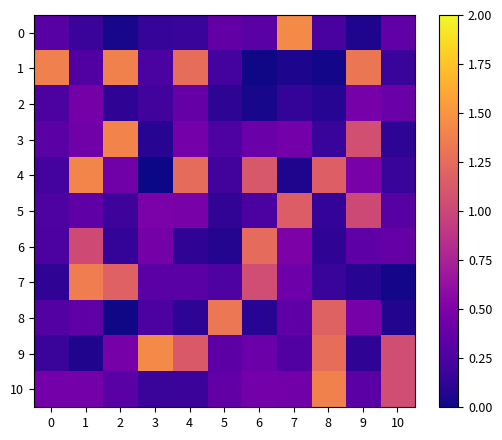

Reading left to right, extract all data points from this chart.

0: 0=0.3	1=0.2	2=0.0	3=0.2	4=0.2	5=0.4	6=0.3	7=1.4	8=0.2	9=0.1	10=0.4
1: 0=1.4	1=0.3	2=1.4	3=0.2	4=1.3	5=0.2	6=0.0	7=0.1	8=0.0	9=1.3	10=0.2
2: 0=0.3	1=0.5	2=0.1	3=0.2	4=0.4	5=0.1	6=0.0	7=0.1	8=0.1	9=0.5	10=0.4
3: 0=0.3	1=0.4	2=1.4	3=0.1	4=0.4	5=0.3	6=0.4	7=0.4	8=0.2	9=1.1	10=0.1
4: 0=0.2	1=1.4	2=0.4	3=0.0	4=1.3	5=0.2	6=1.1	7=0.1	8=1.2	9=0.5	10=0.2
5: 0=0.3	1=0.4	2=0.2	3=0.5	4=0.5	5=0.1	6=0.2	7=1.2	8=0.1	9=1.0	10=0.3
6: 0=0.3	1=1.0	2=0.1	3=0.5	4=0.1	5=0.1	6=1.2	7=0.5	8=0.1	9=0.3	10=0.4
7: 0=0.1	1=1.4	2=1.2	3=0.3	4=0.3	5=0.3	6=1.0	7=0.4	8=0.2	9=0.1	10=0.0
8: 0=0.3	1=0.3	2=0.0	3=0.3	4=0.1	5=1.3	6=0.1	7=0.3	8=1.2	9=0.5	10=0.1
9: 0=0.2	1=0.1	2=0.5	3=1.4	4=1.1	5=0.3	6=0.4	7=0.3	8=1.3	9=0.1	10=1.0
10: 0=0.4	1=0.5	2=0.3	3=0.2	4=0.2	5=0.4	6=0.4	7=0.4	8=1.4	9=0.3	10=1.0